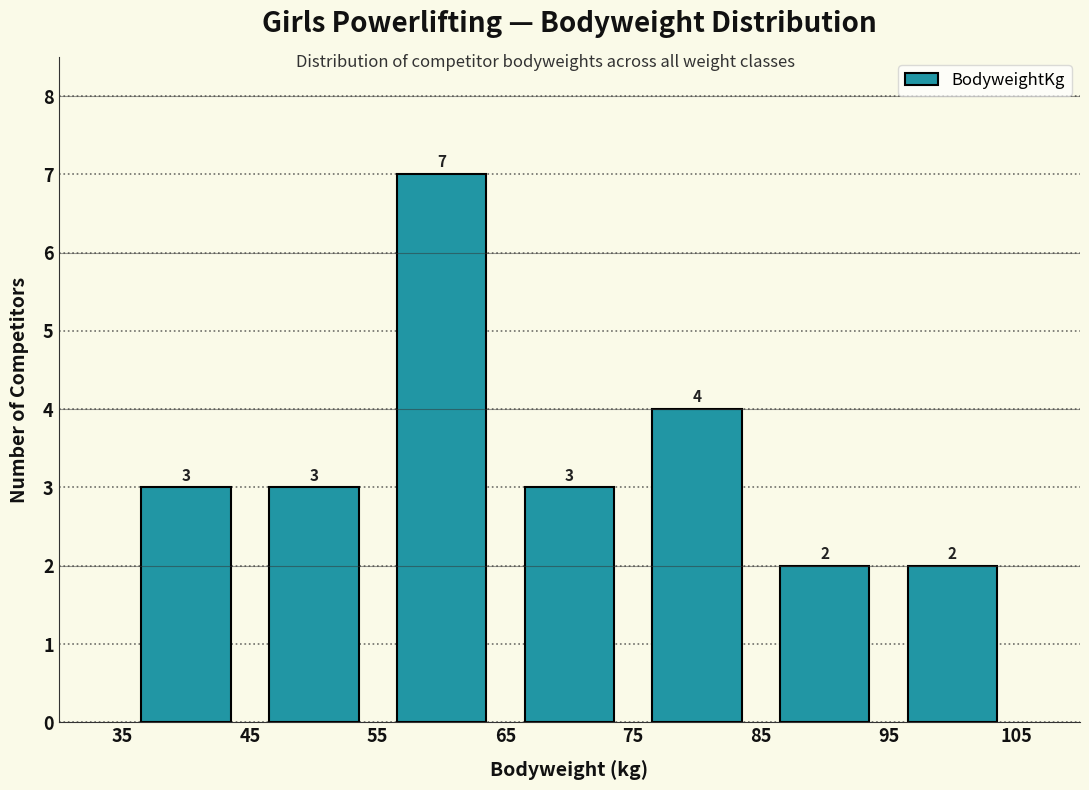

How tall is the bar that spans 55 to 65 on the x-axis?

7